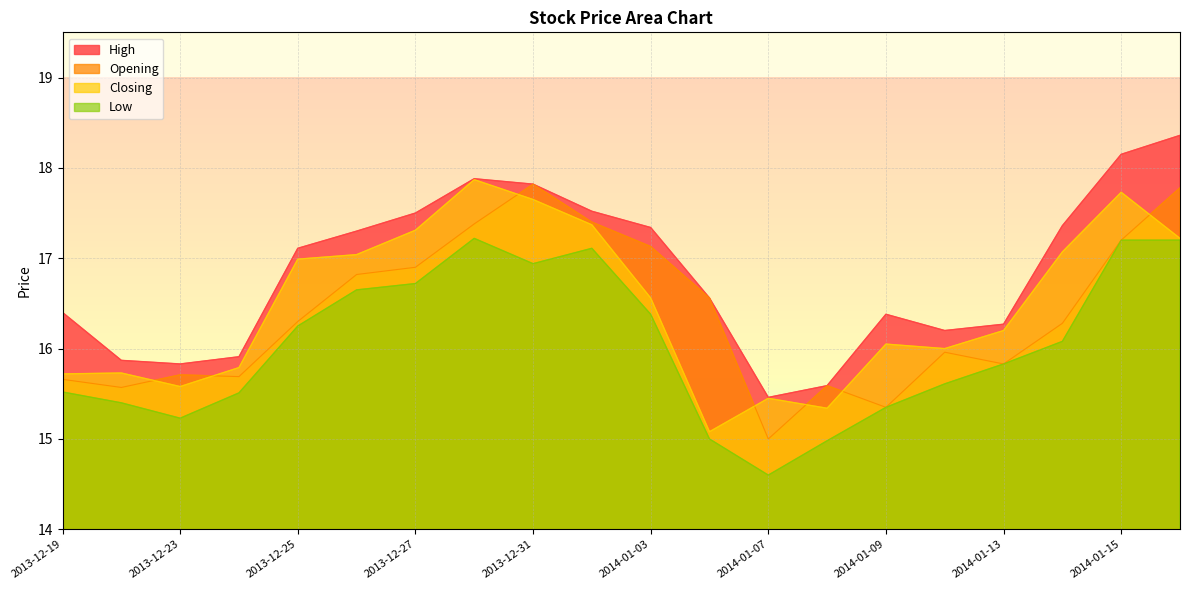

What is the difference between the second highest and second lowest values in the Closing series?

2.4